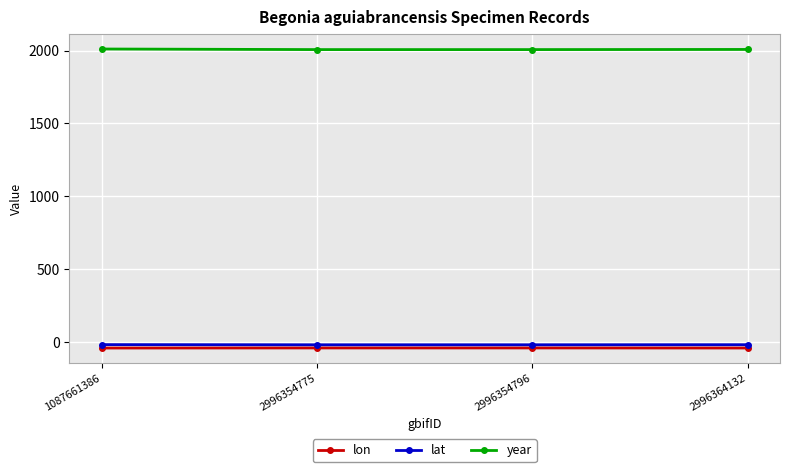

What is the sum of the year values at 2996354775 and 2996364132?

4015.0